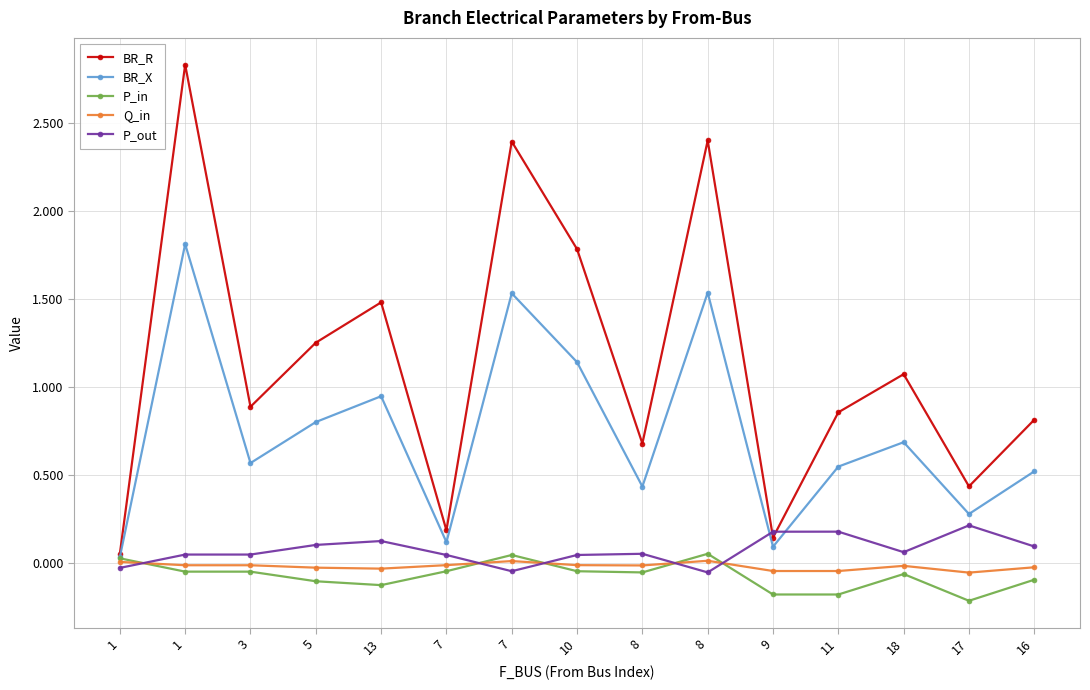

What is the spread (max minus min) of values at 16?

0.9